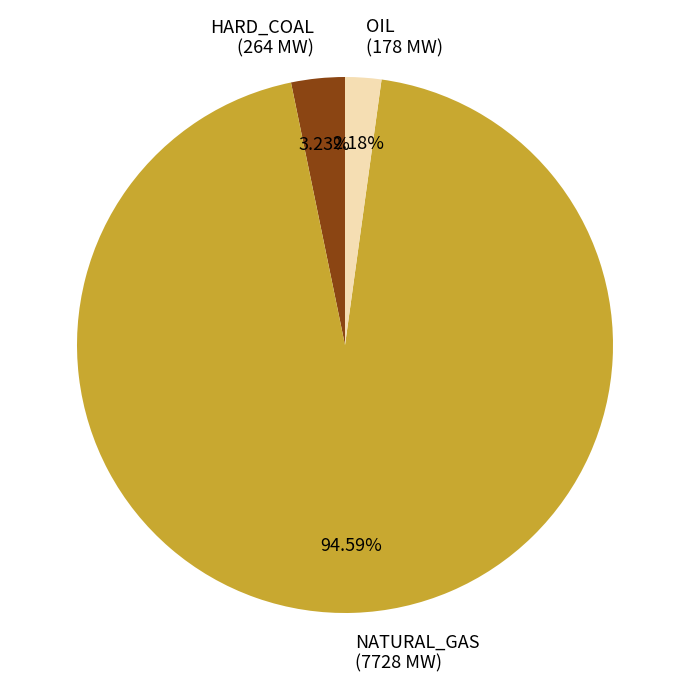

What is the ratio of the value at NATURAL_GAS to the value at HARD_COAL?

29.3